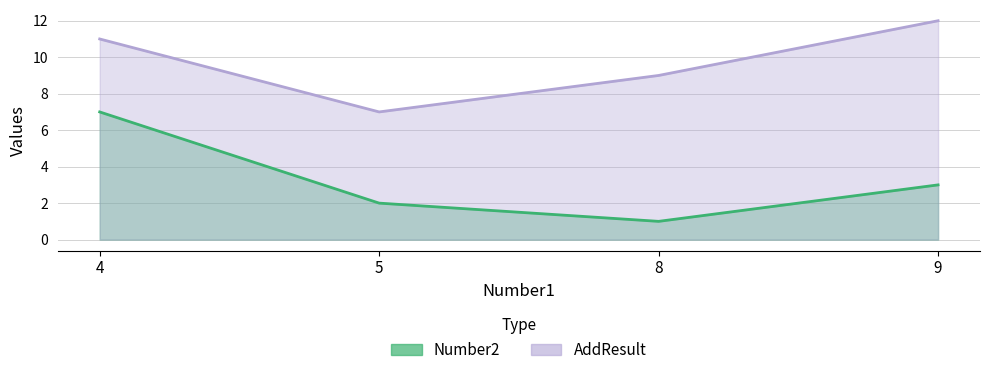

What are all the series names shown in the legend?

Number2, AddResult